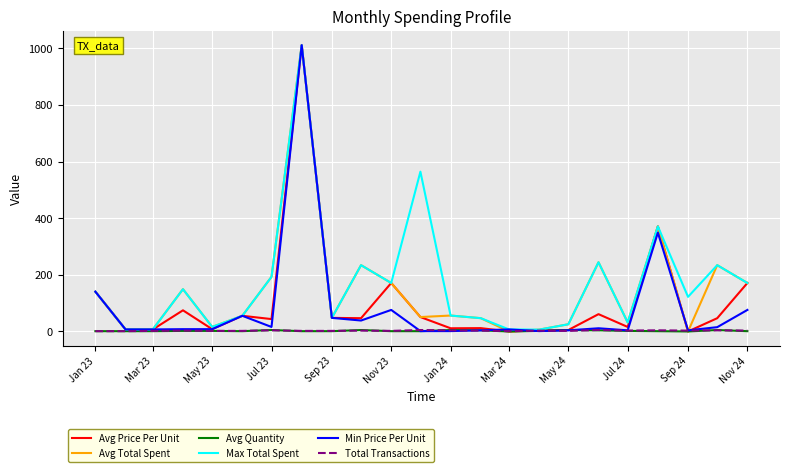

What is the highest value of the Min Price Per Unit series?

1011.4